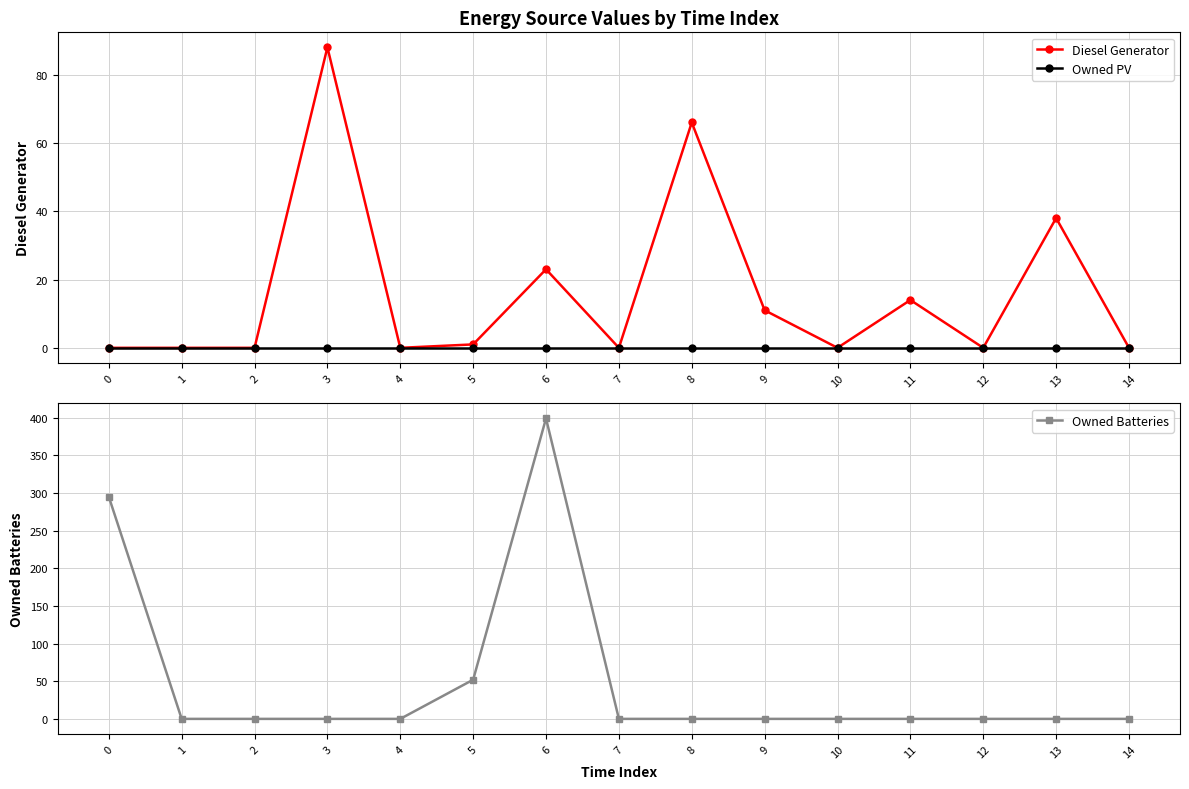

At which category does the chart reach its peak across all series?

6